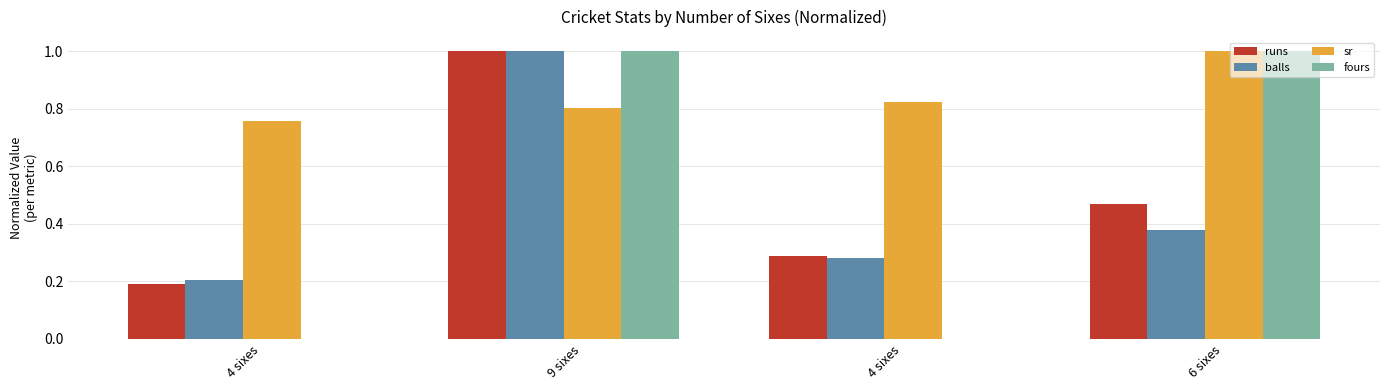

How many distinct data groups are displayed?

4